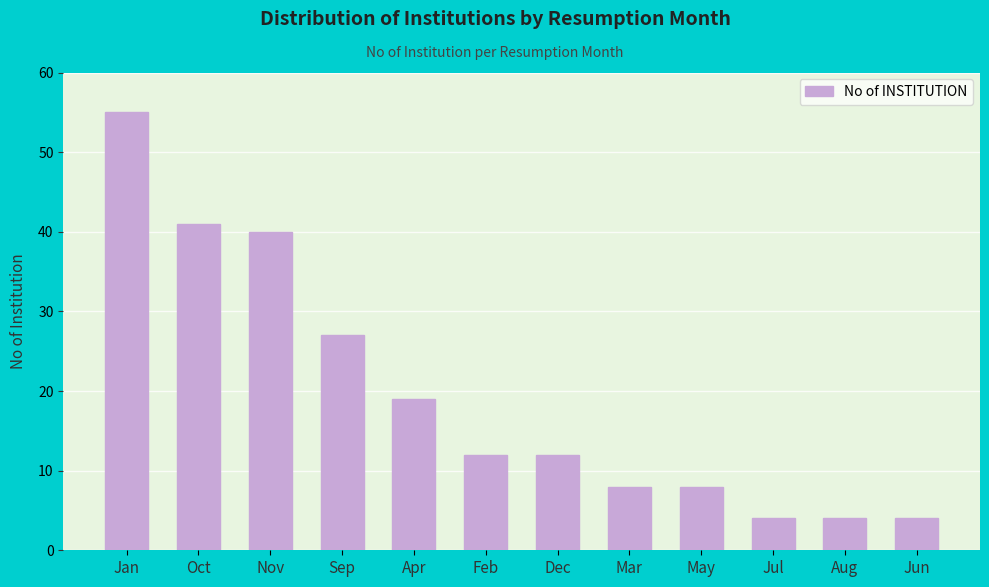

What is the label of the 2nd bar from the left?

Oct